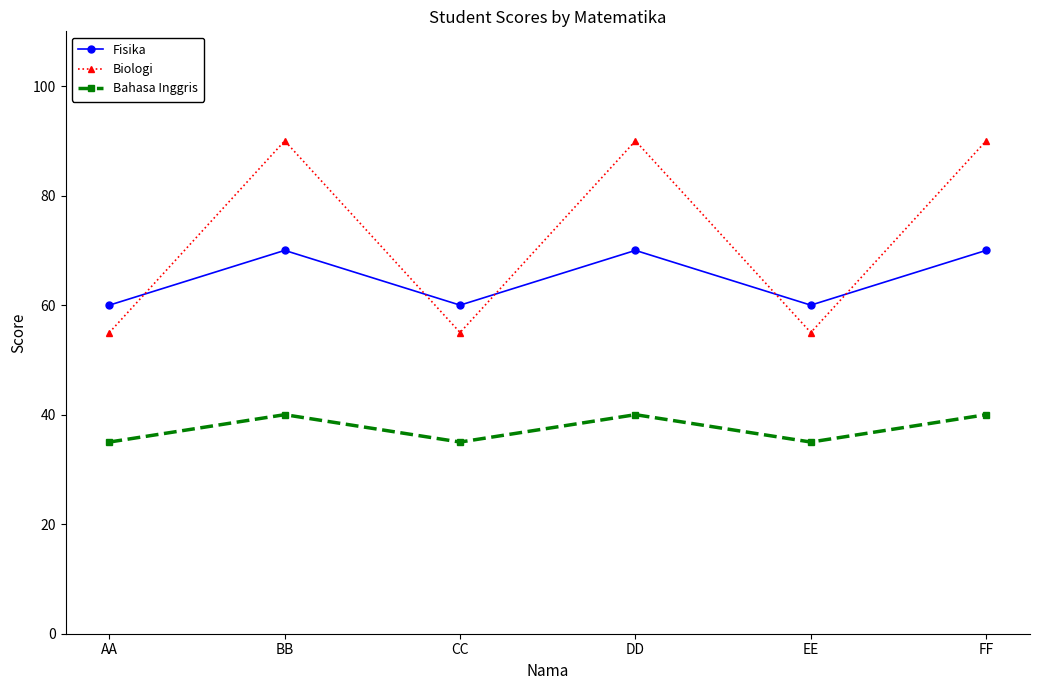

Rank the series by their average value, from lowest to highest.

Bahasa Inggris, Fisika, Biologi